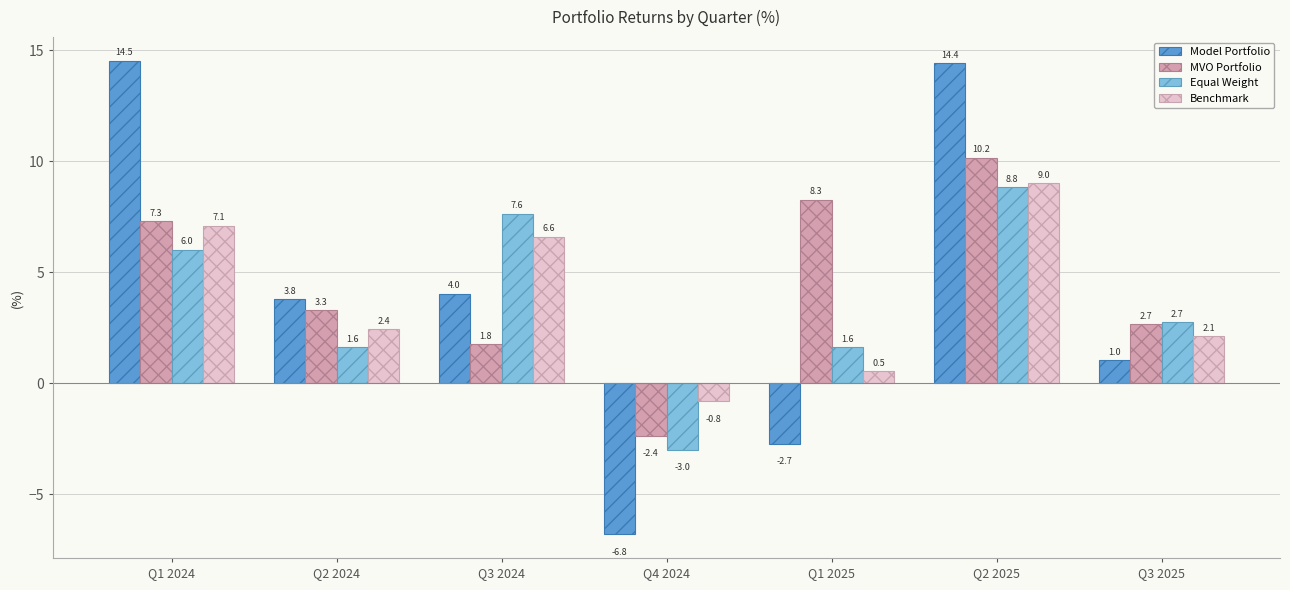

Reading left to right, transcribe all the data shown in this chart.

Model Portfolio: 14.5	3.8	4.0	-6.8	-2.7	14.4	1.0
MVO Portfolio: 7.3	3.3	1.8	-2.4	8.3	10.2	2.7
Equal Weight: 6.0	1.6	7.6	-3.0	1.6	8.8	2.7
Benchmark: 7.1	2.4	6.6	-0.8	0.5	9.0	2.1